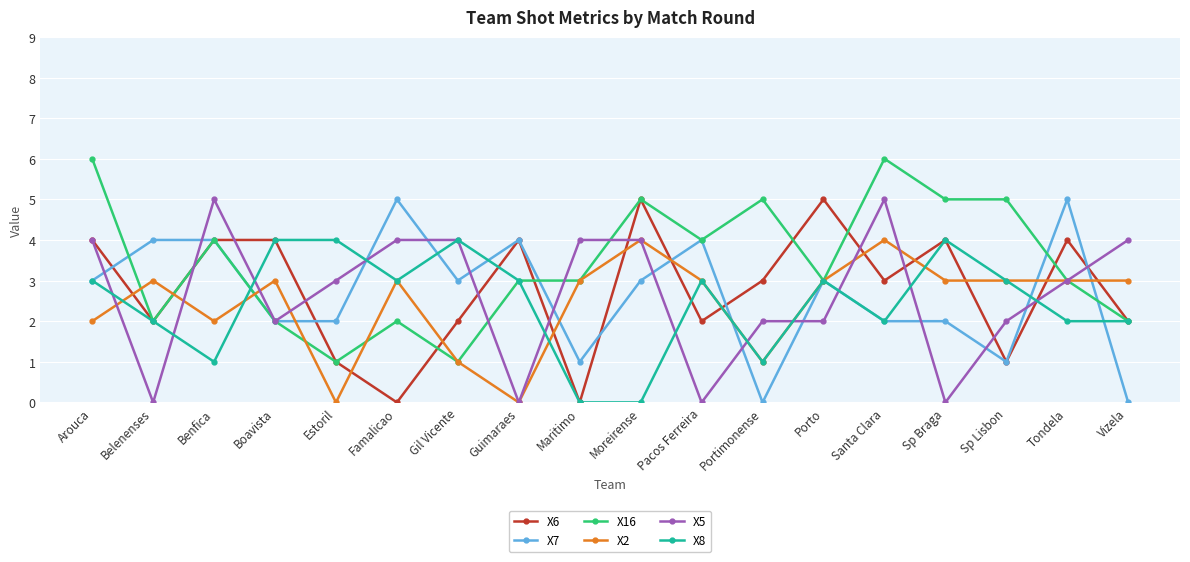

At which category does X5 reach its first local peak?

Benfica